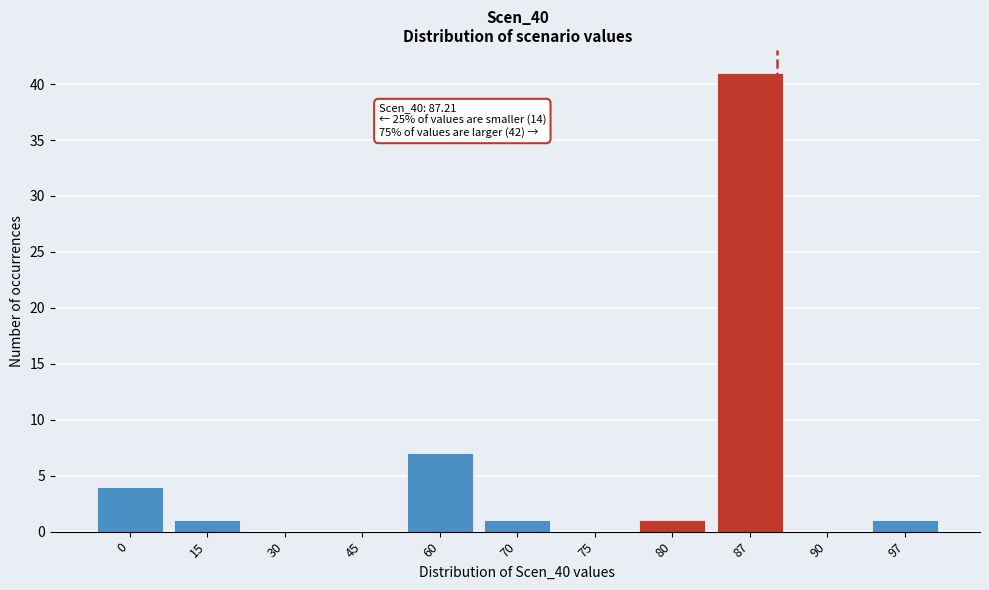

Reading right to left, list all the values displayed in this chart.

97=1	90=0	87=41	80=1	75=0	70=1	60=7	45=0	30=0	15=1	0=4